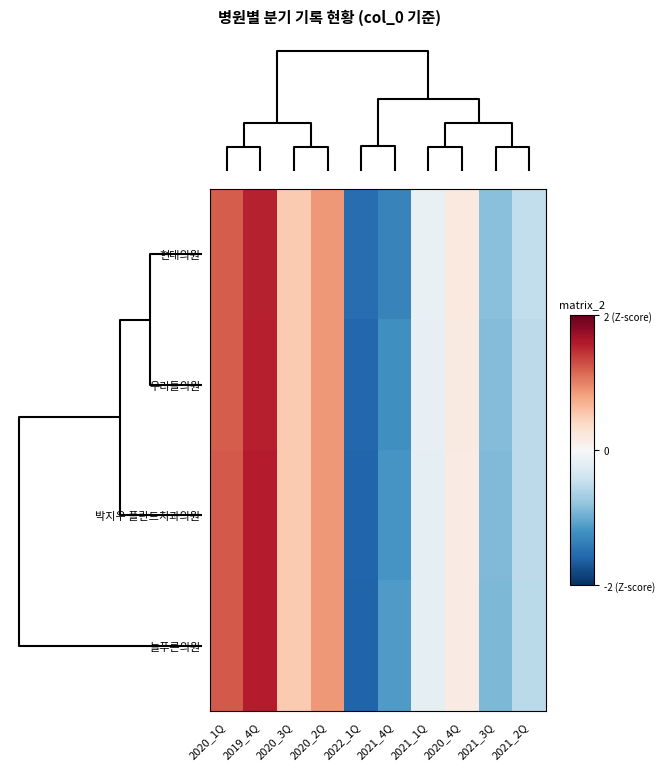

Reading right to left, extract all data points from this chart.

현대의원: 2021_2Q=-0.5	2021_3Q=-0.8	2020_4Q=0.2	2021_1Q=-0.2	2021_4Q=-1.3	2022_1Q=-1.5	2020_2Q=0.9	2020_3Q=0.5	2019_4Q=1.5	2020_1Q=1.2
우리들의원: 2021_2Q=-0.5	2021_3Q=-0.9	2020_4Q=0.2	2021_1Q=-0.2	2021_4Q=-1.2	2022_1Q=-1.6	2020_2Q=0.9	2020_3Q=0.5	2019_4Q=1.6	2020_1Q=1.2
박지우 플란트치과의원: 2021_2Q=-0.5	2021_3Q=-0.9	2020_4Q=0.2	2021_1Q=-0.2	2021_4Q=-1.2	2022_1Q=-1.6	2020_2Q=0.9	2020_3Q=0.5	2019_4Q=1.6	2020_1Q=1.2
늘푸른의원: 2021_2Q=-0.5	2021_3Q=-0.9	2020_4Q=0.2	2021_1Q=-0.2	2021_4Q=-1.1	2022_1Q=-1.6	2020_2Q=0.9	2020_3Q=0.5	2019_4Q=1.6	2020_1Q=1.2